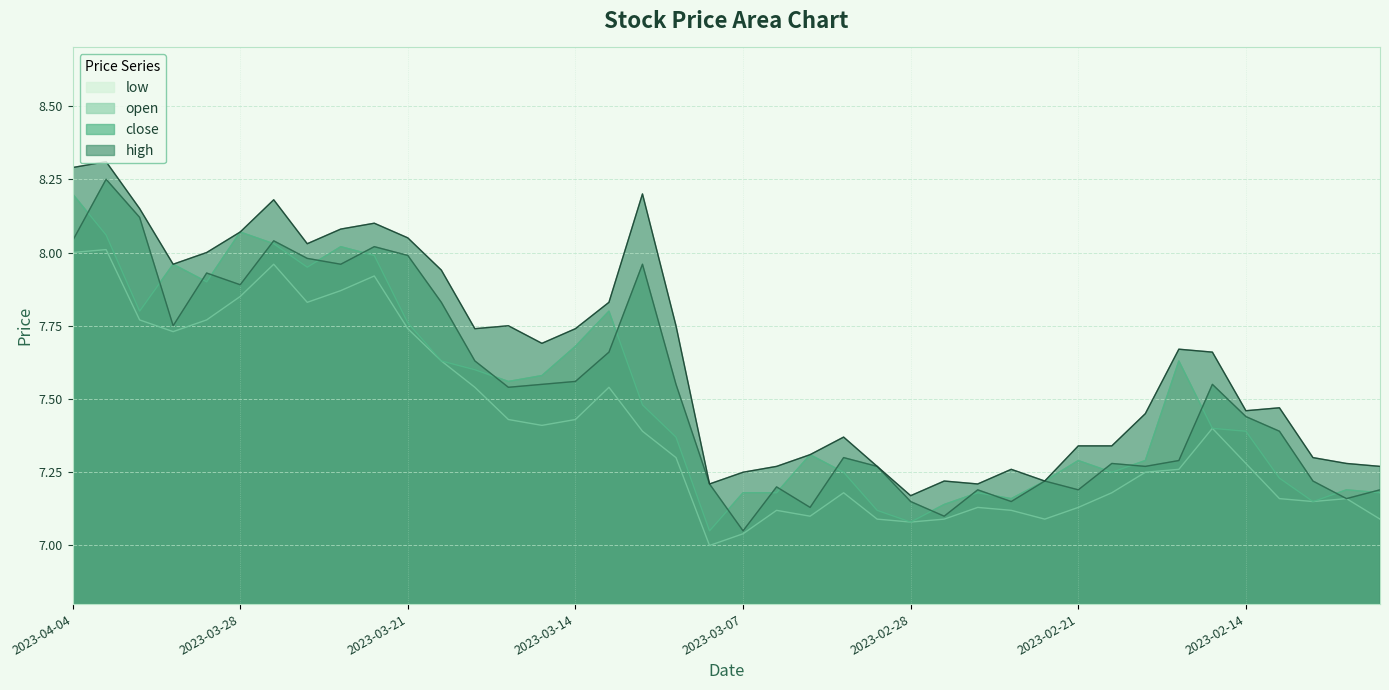

True or false: open and close intersect in this chart.

True